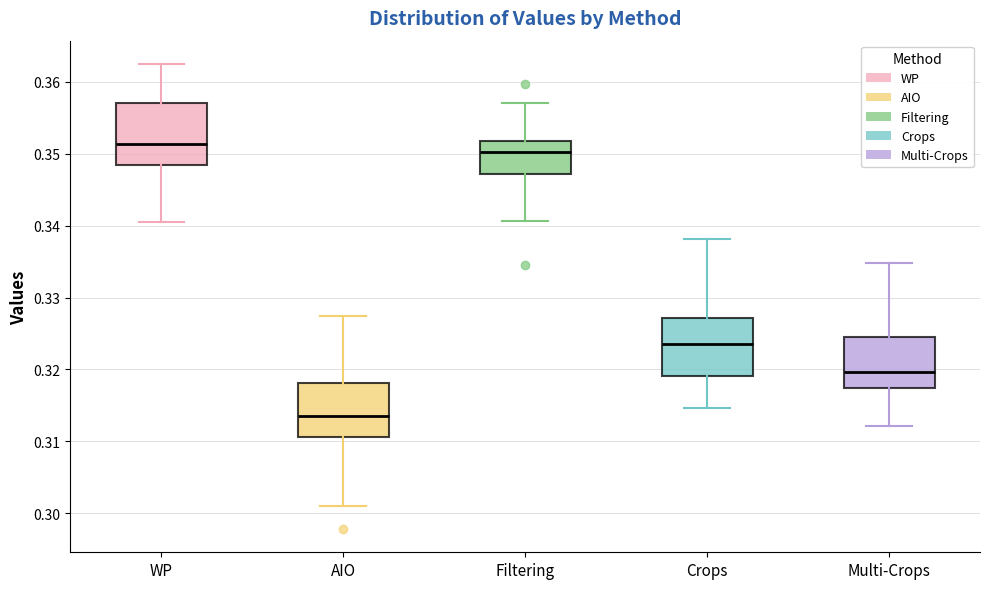

Reading left to right, transcribe this box plot: for each box, give where its median line is, the range the box spans, and where its two whiskers end, as read against the y-axis. The values are not printed on the chart, so give them approximately, as read against the axis.

WP: median 0.351, box 0.348 to 0.357, whiskers 0.341 to 0.362
AIO: median 0.314, box 0.311 to 0.318, whiskers 0.301 to 0.327
Filtering: median 0.350, box 0.347 to 0.352, whiskers 0.341 to 0.357
Crops: median 0.324, box 0.319 to 0.327, whiskers 0.315 to 0.338
Multi-Crops: median 0.320, box 0.317 to 0.325, whiskers 0.312 to 0.335